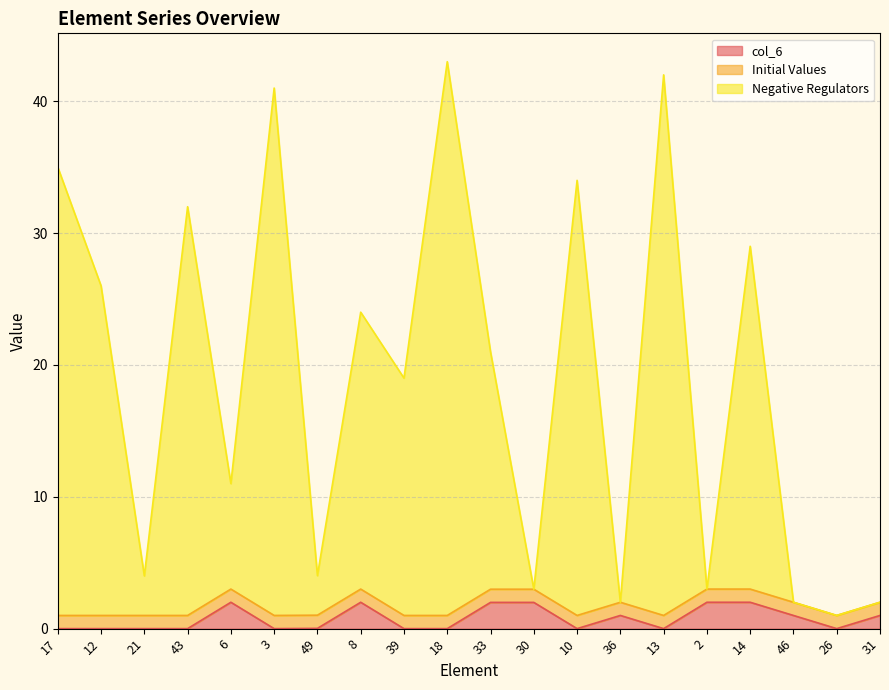

How many lines are shown in the chart?

3